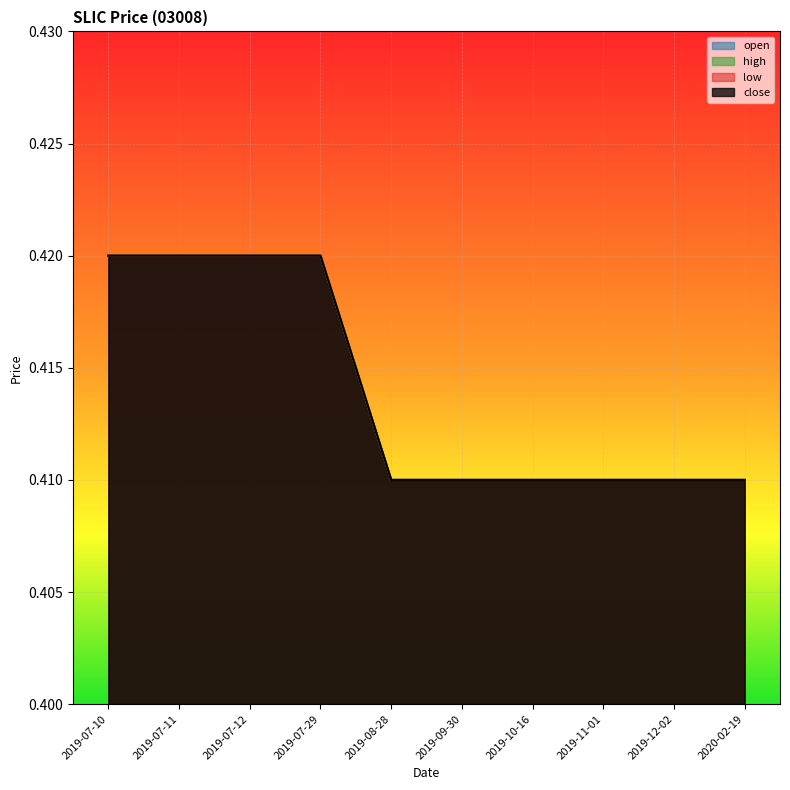

What is the smallest value displayed?

0.4